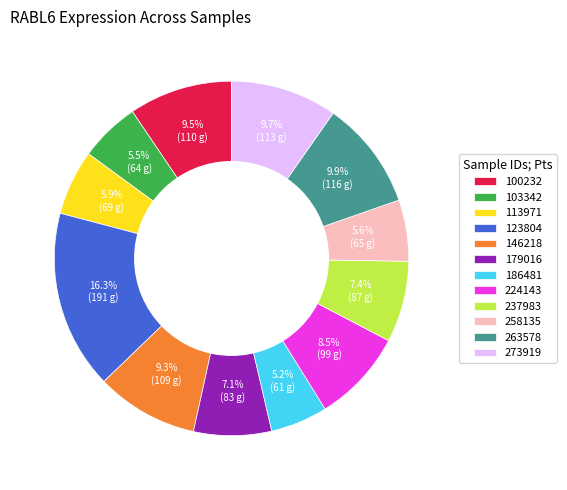

To the nearest percent, what is the difference between the largest and smallest slice percentages?

11%